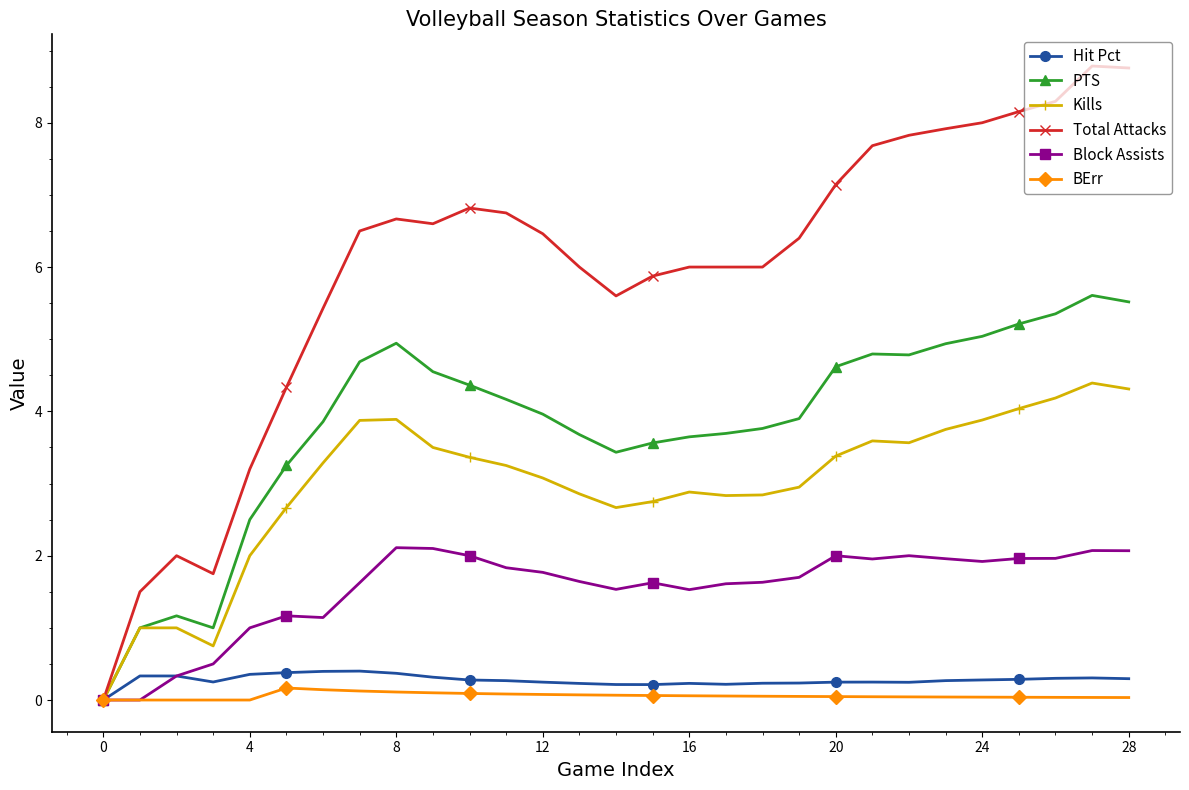

What is the highest value of the Kills series?

4.4